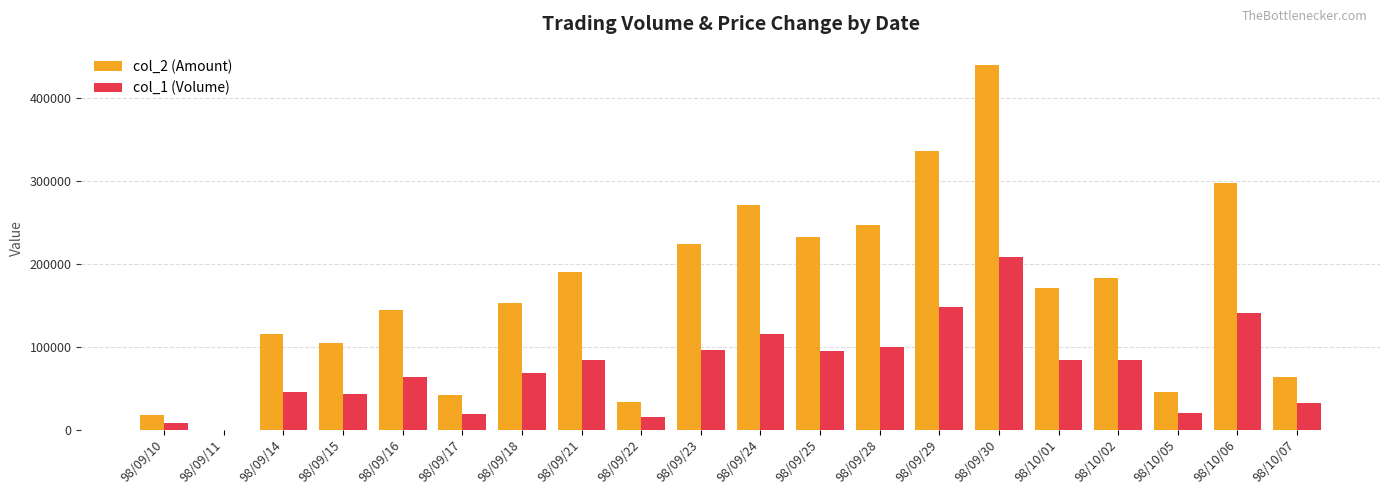

The value of col_1 (Volume) at 98/09/15 is 69104. True or false?

False